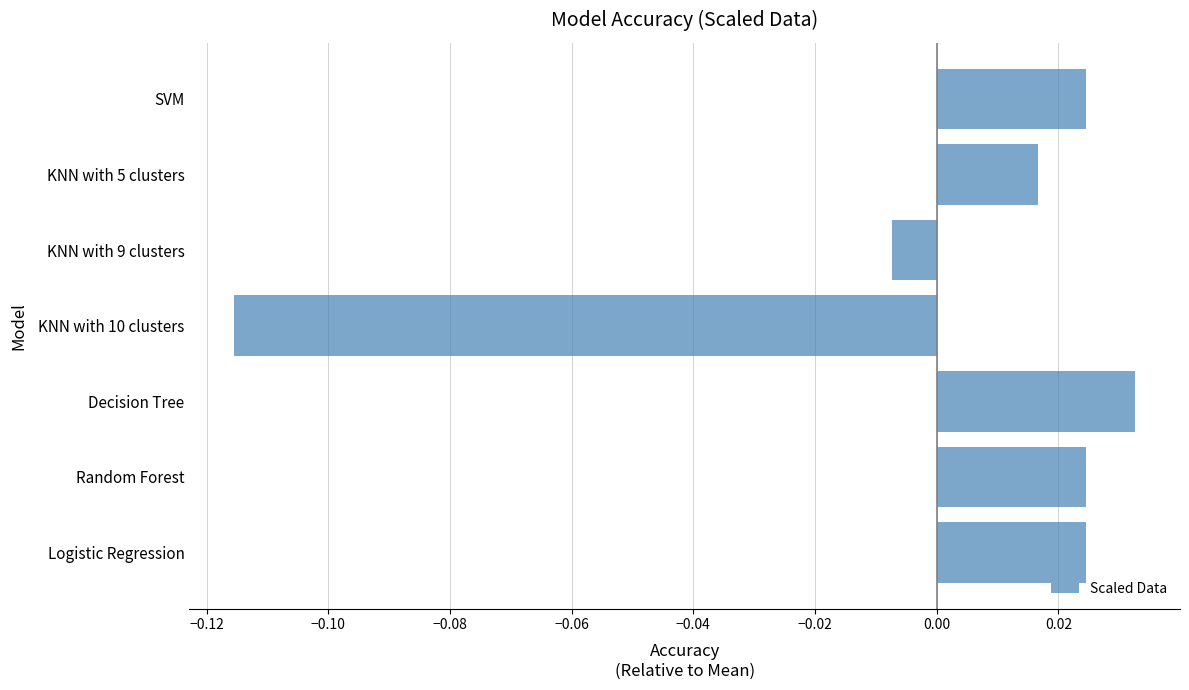

At which category does the chart reach its minimum across all series?

KNN with 10 clusters